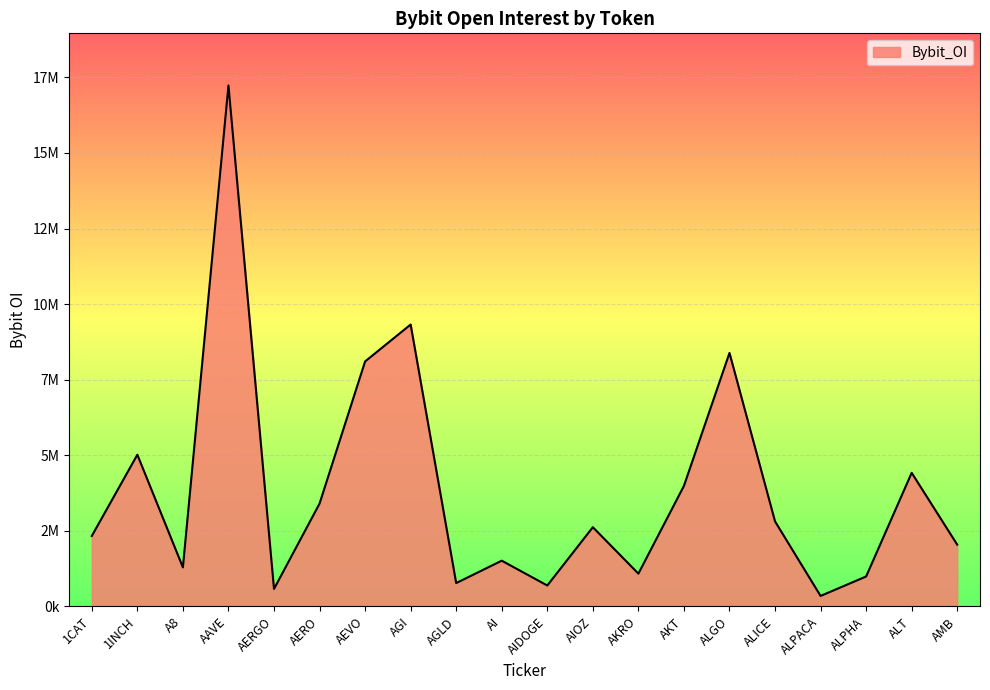

Is this an area chart (filled region under the line)?

Yes